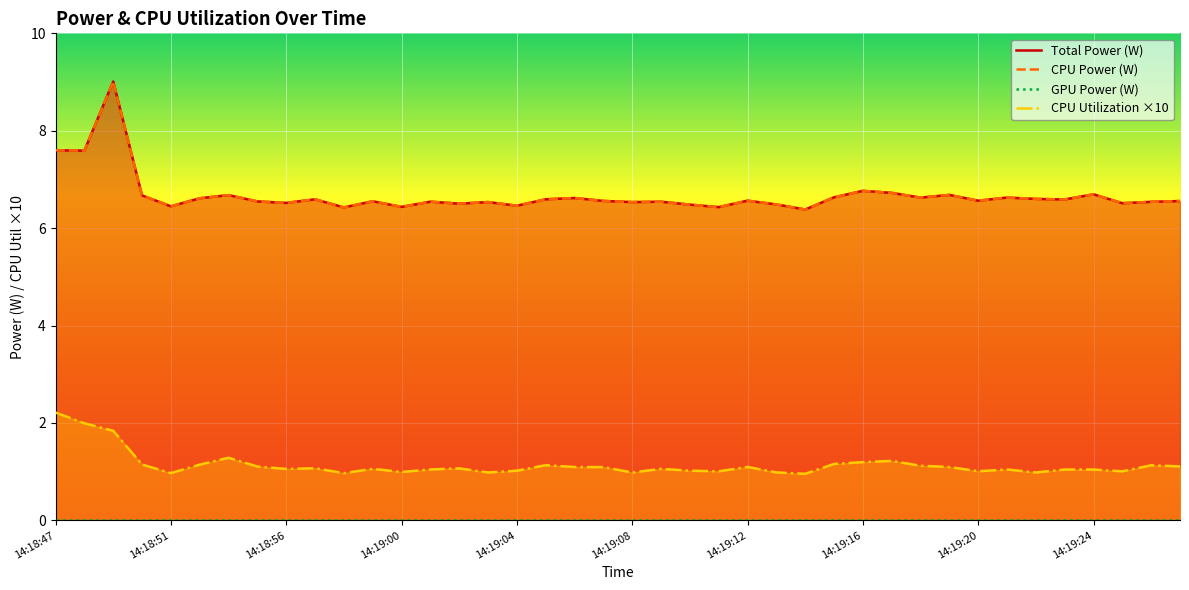

True or false: CPU Utilization ×10 and Total Power (W) intersect in this chart.

False